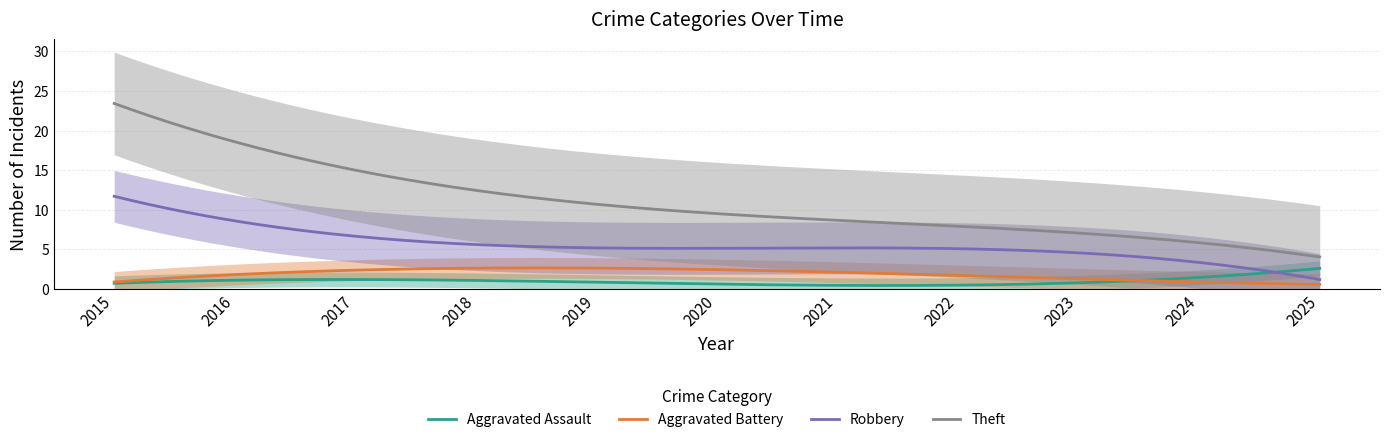

What is the maximum value for Theft?

23.4